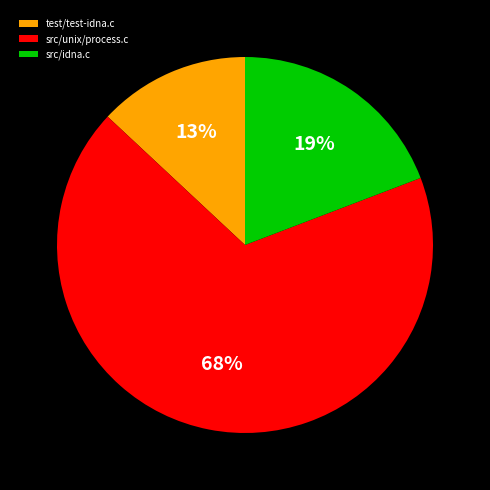

Is it true that src/unix/process.c is 68% of the pie?

True